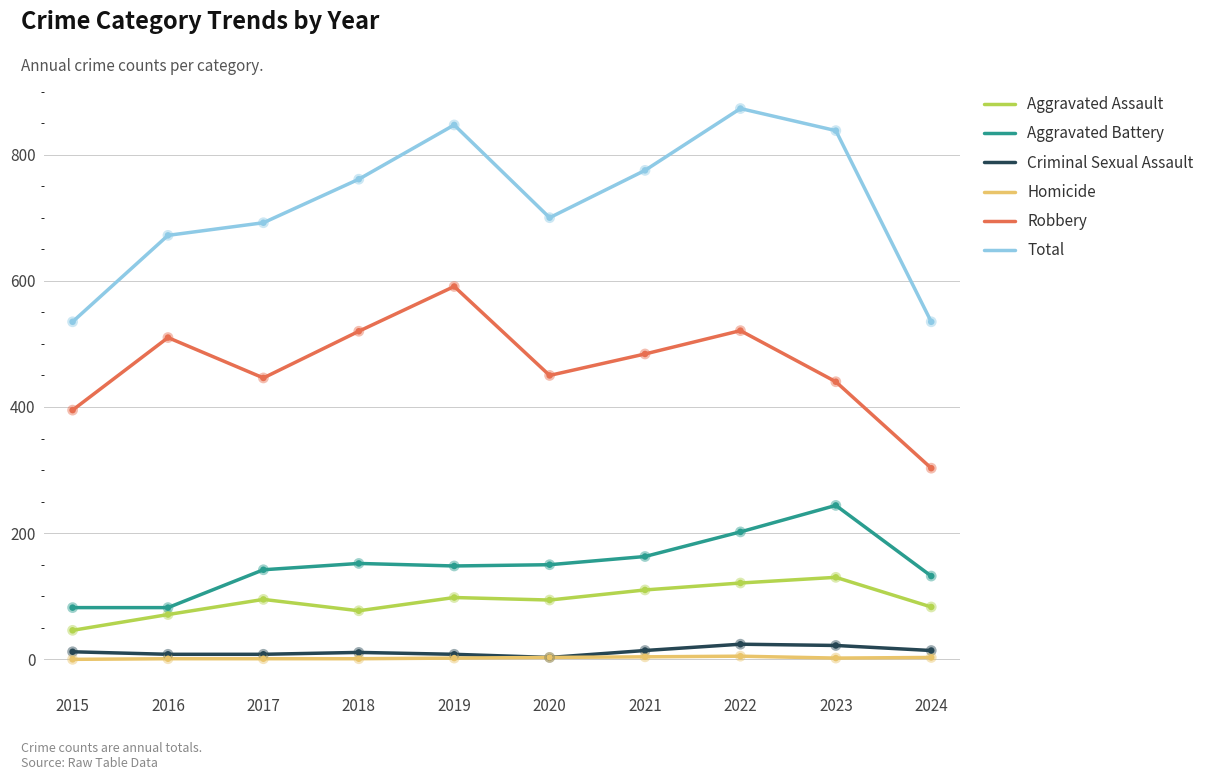

Which series has the widest spread of values?

Total